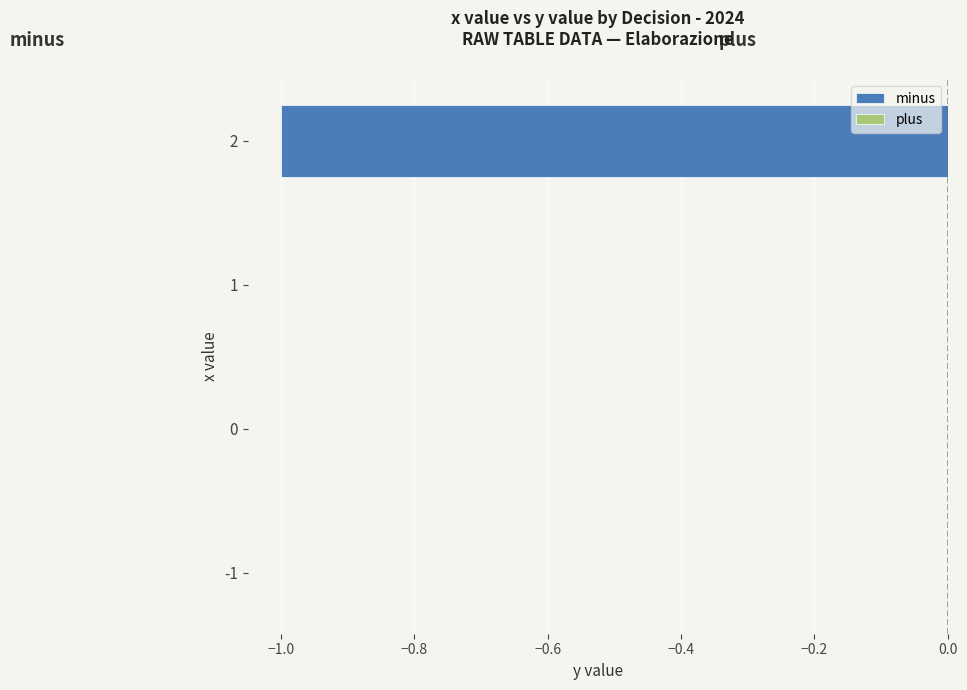

The value at -1 is 0. True or false?

True